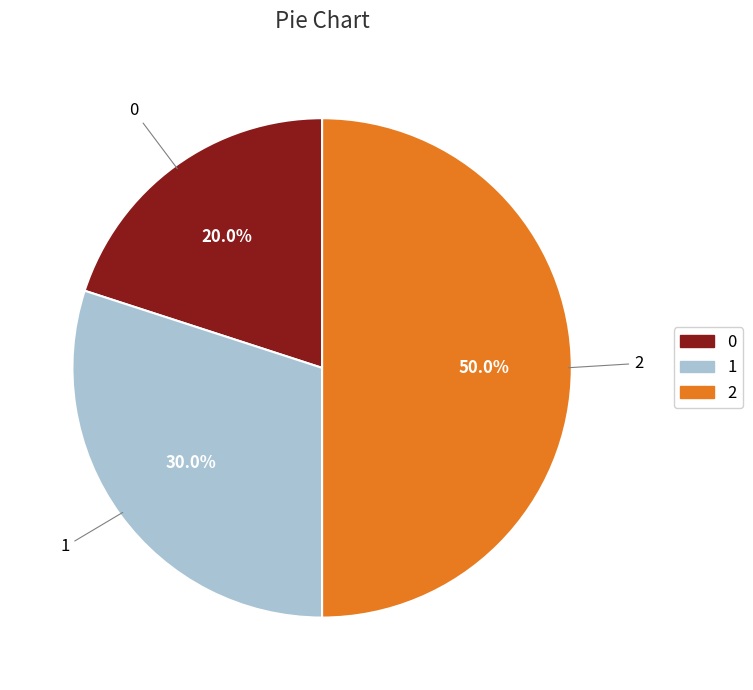

To the nearest percent, what percentage of the pie is 2?

50%